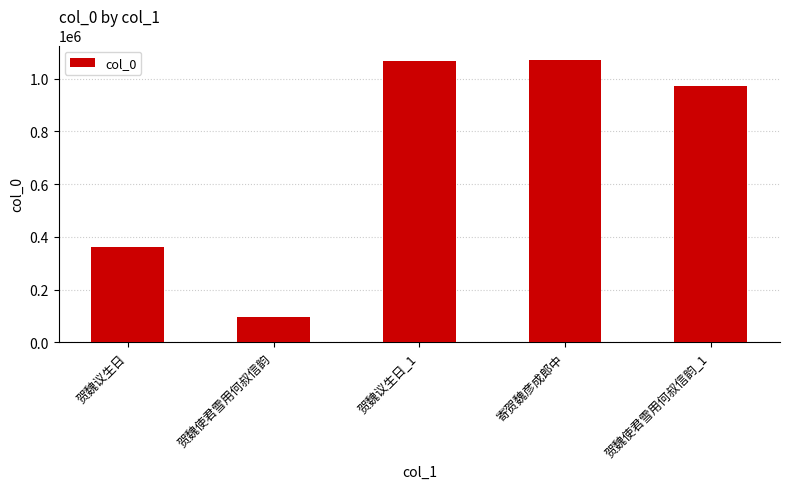

Where does the data first go above 972976?

贺魏议生日_1